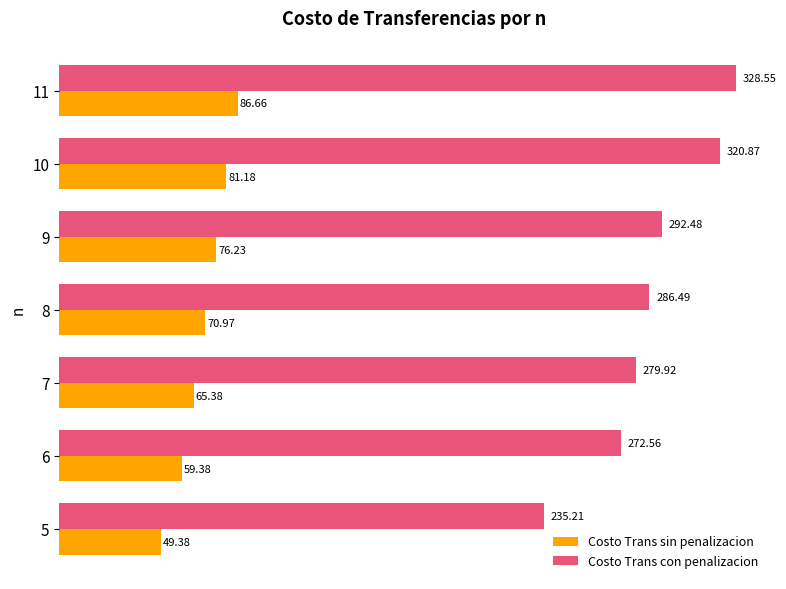

Which series has the largest total across all categories?

Costo Trans con penalizacion